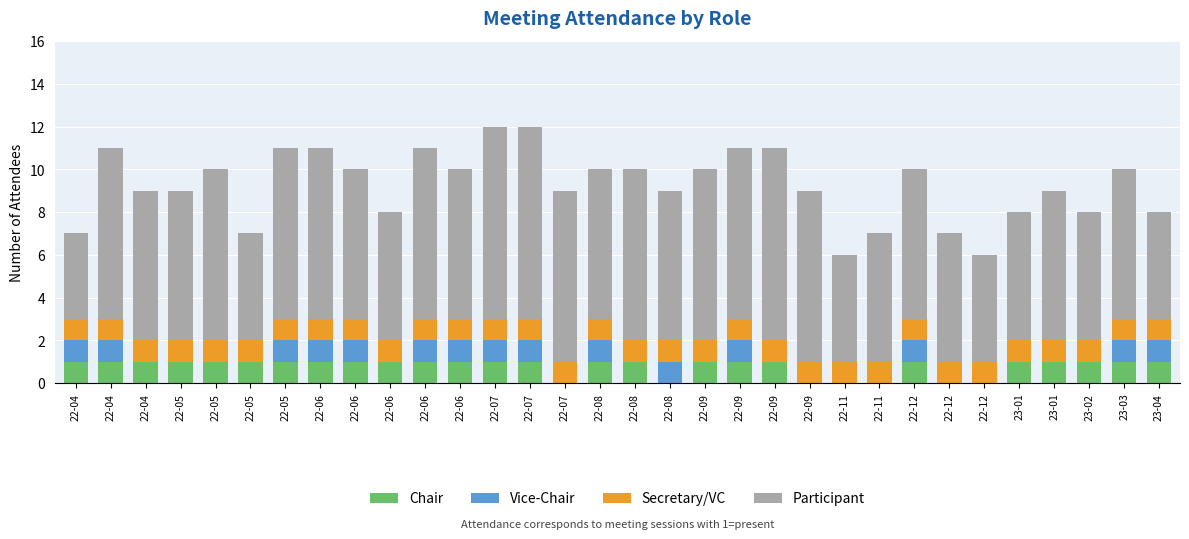

Are the bars horizontal?

No